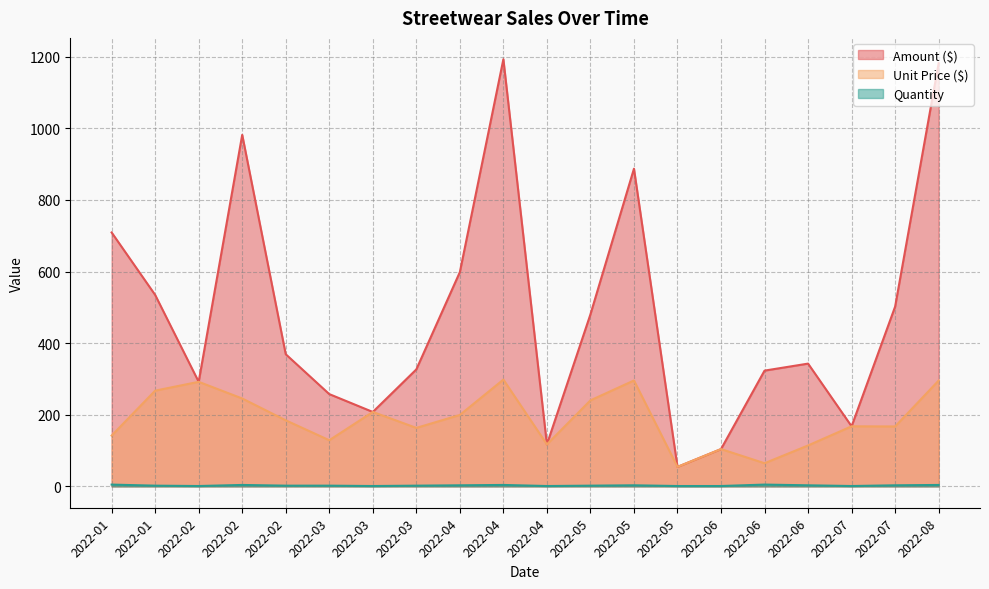

Reading left to right, list all the values displayed in this chart.

Amount ($): 2022-01=709.1	2022-01=534.7	2022-02=292.0	2022-02=981.8	2022-02=369.0	2022-03=257.7	2022-03=207.8	2022-03=326.6	2022-04=598.4	2022-04=1192.9	2022-04=117.2	2022-05=480.5	2022-05=887.2	2022-05=54.4	2022-06=104.2	2022-06=323.3	2022-06=342.9	2022-07=167.8	2022-07=502.1	2022-08=1182.1
Unit Price ($): 2022-01=141.8	2022-01=267.3	2022-02=292.0	2022-02=245.4	2022-02=184.5	2022-03=128.9	2022-03=207.8	2022-03=163.3	2022-04=199.5	2022-04=298.2	2022-04=117.2	2022-05=240.2	2022-05=295.8	2022-05=54.4	2022-06=104.2	2022-06=64.7	2022-06=114.3	2022-07=167.8	2022-07=167.4	2022-08=295.5
Quantity: 2022-01=5.0	2022-01=2.0	2022-02=1.0	2022-02=4.0	2022-02=2.0	2022-03=2.0	2022-03=1.0	2022-03=2.0	2022-04=3.0	2022-04=4.0	2022-04=1.0	2022-05=2.0	2022-05=3.0	2022-05=1.0	2022-06=1.0	2022-06=5.0	2022-06=3.0	2022-07=1.0	2022-07=3.0	2022-08=4.0